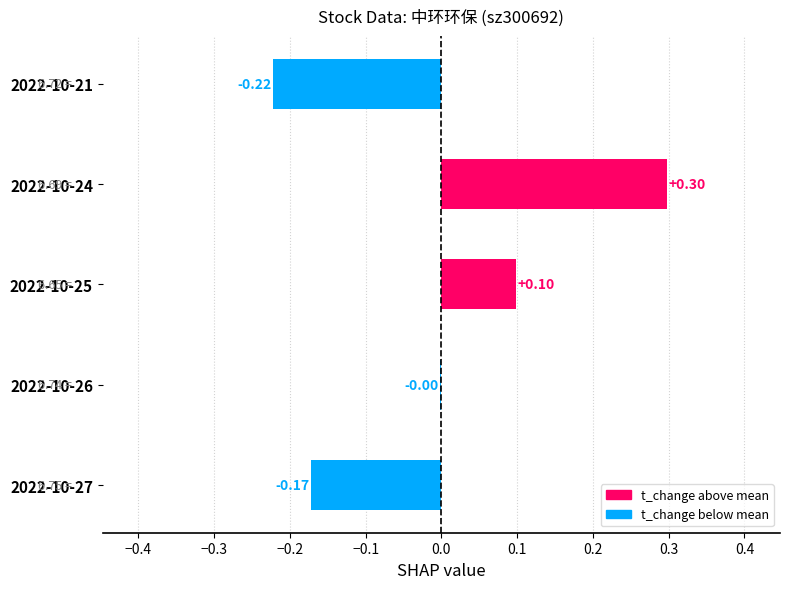

Which has a higher value, 2022-10-21 or 2022-10-27?

2022-10-27